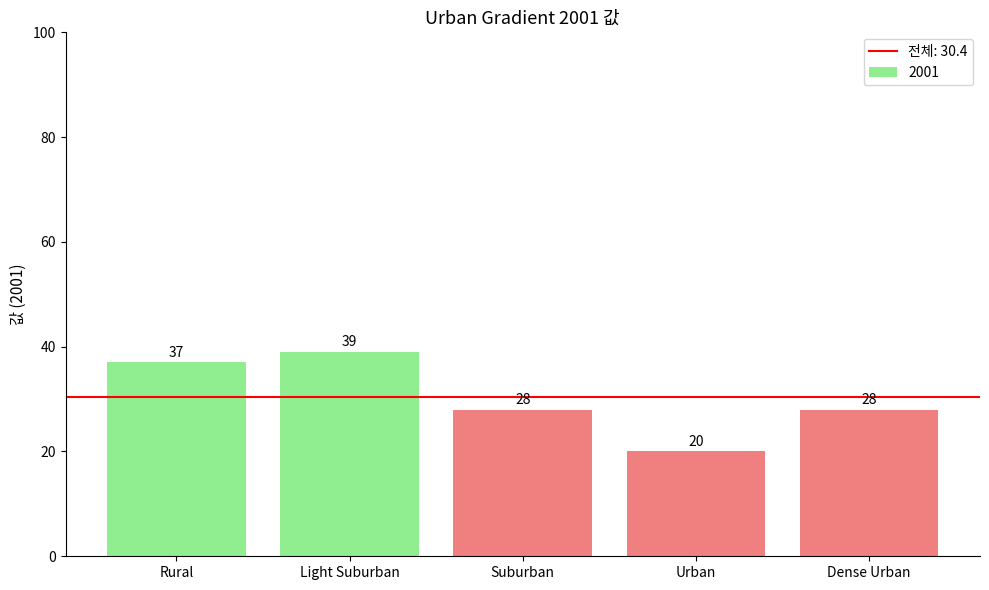

What position from the right is Dense Urban?

1